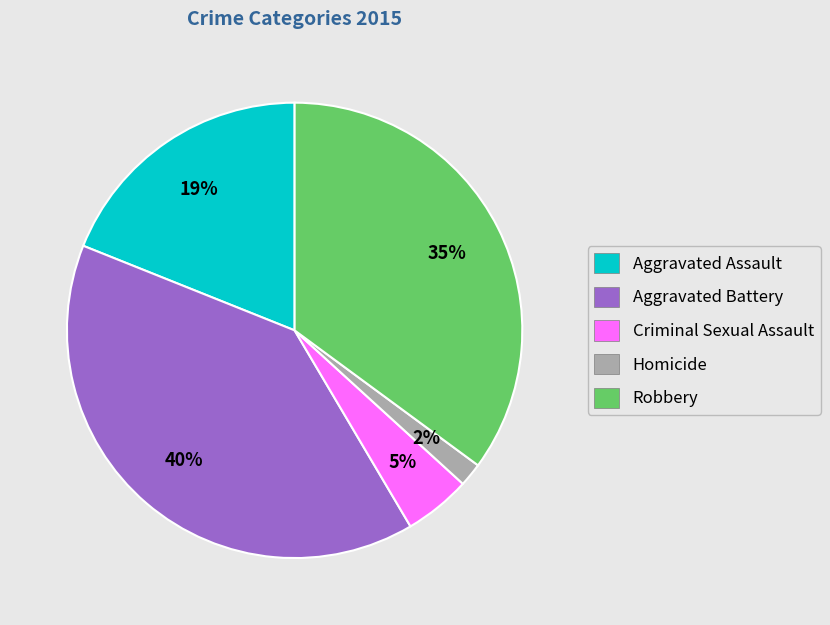

Is there any slice that represents more than half of the pie?

No